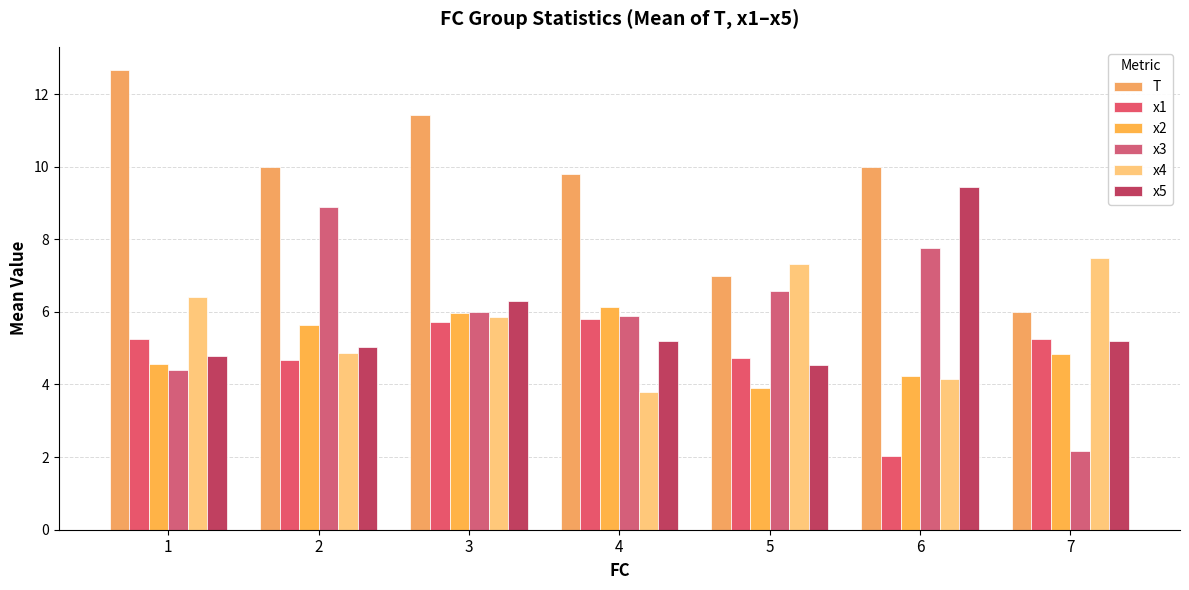

Which series has the largest total across all categories?

T